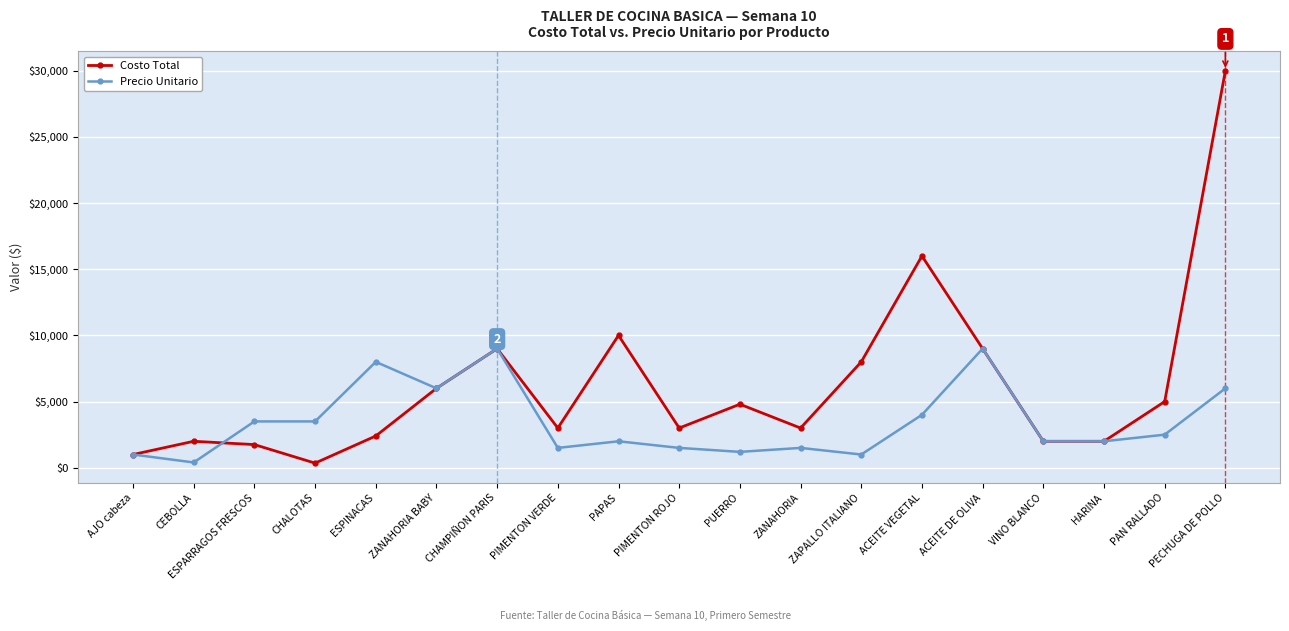

How many lines are shown in the chart?

2